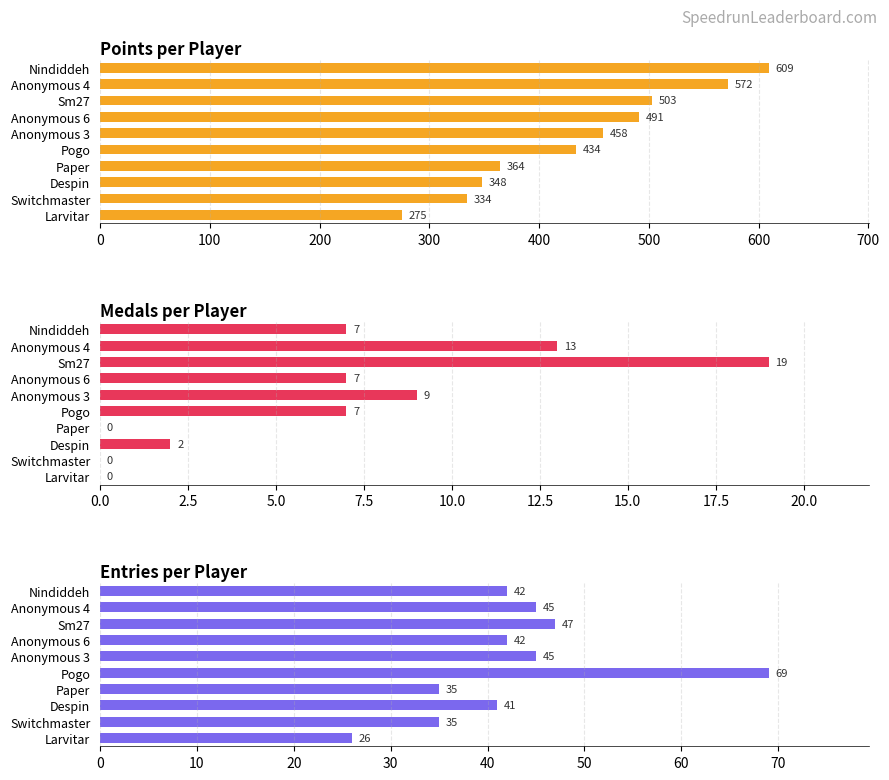

Between Nindiddeh and Larvitar, which series saw the biggest shift?

Points